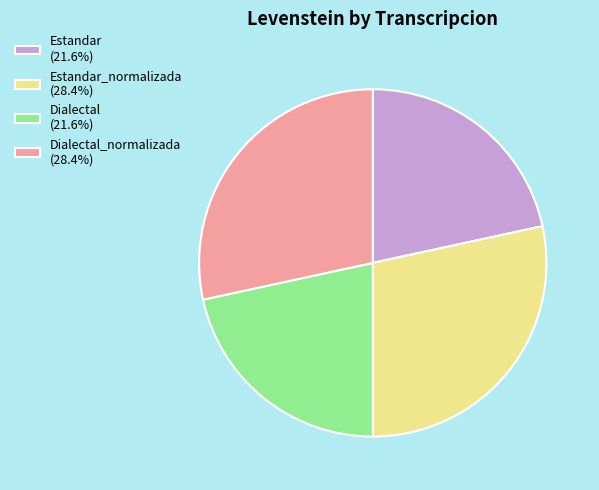

Does any single category account for the majority?

No